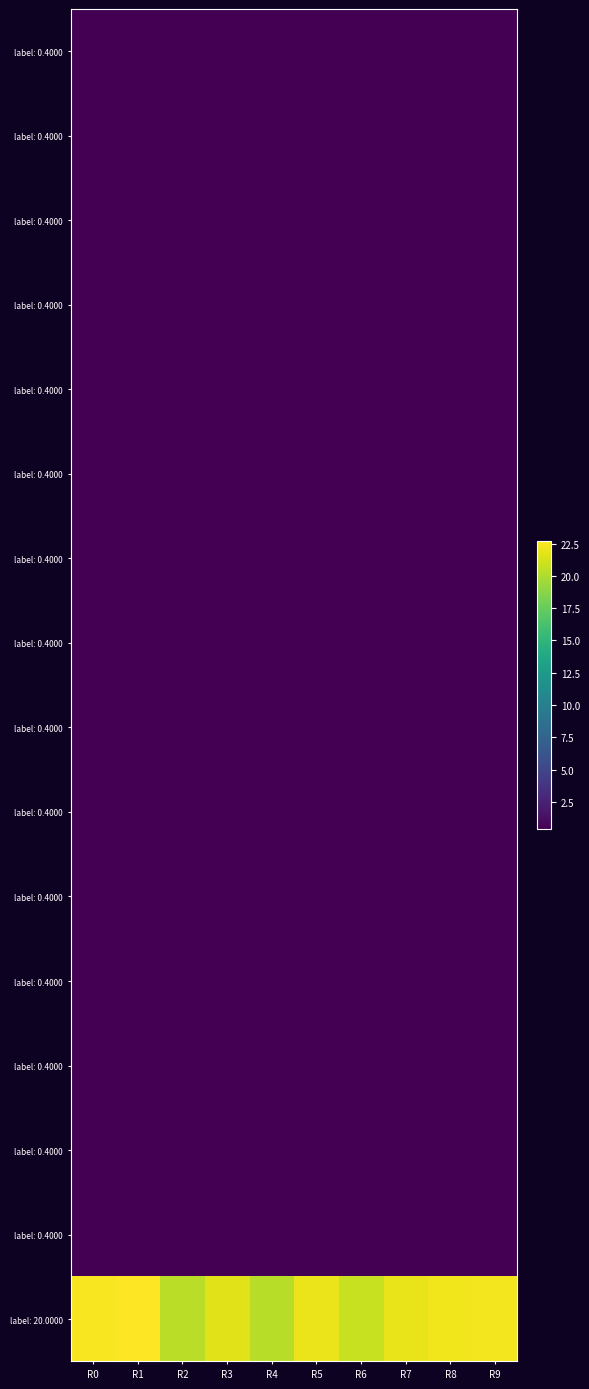

Which label corresponds to the largest value in the chart?

R1